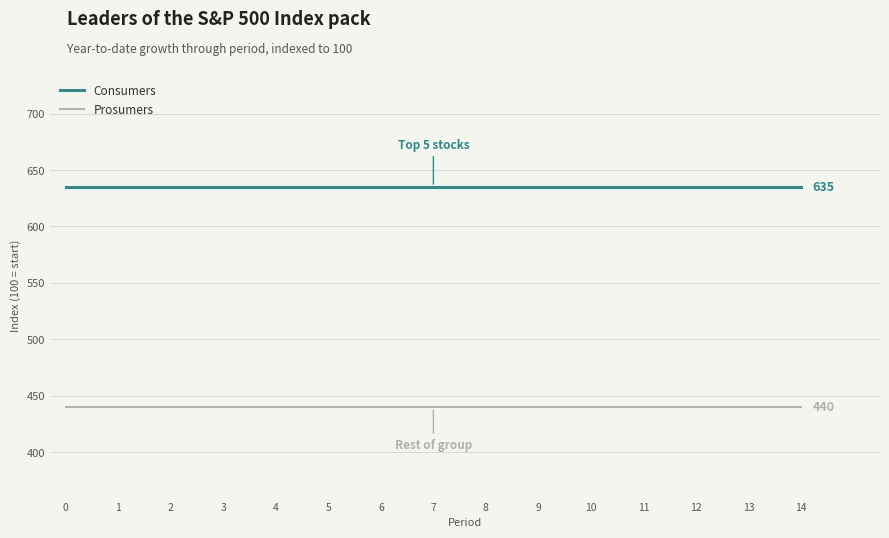

What is the lowest value of the Prosumers series?

440